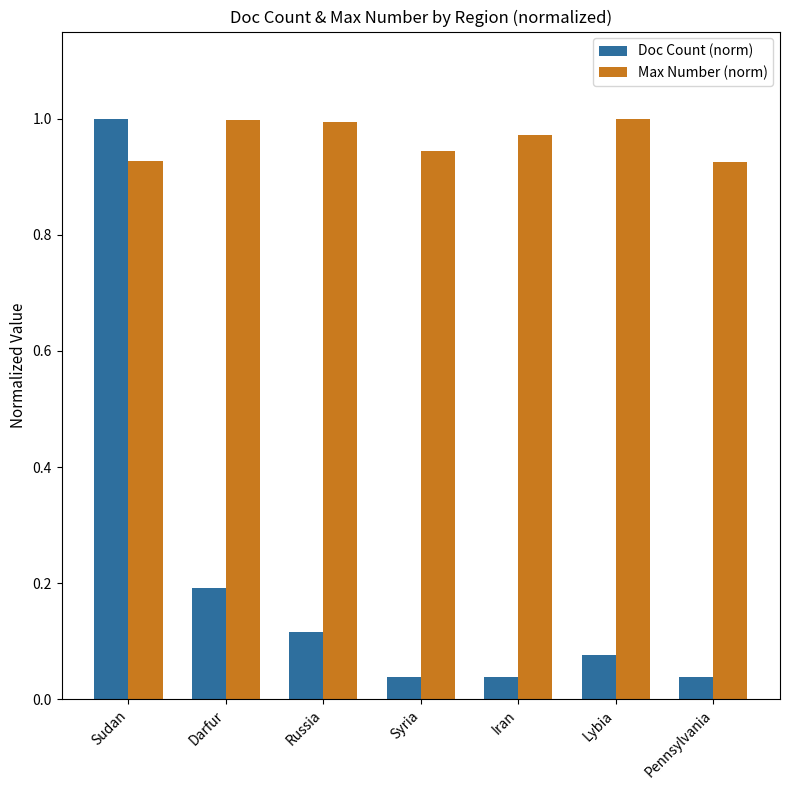

At Sudan, list the series in order from largest to smallest.

Doc Count (norm), Max Number (norm)